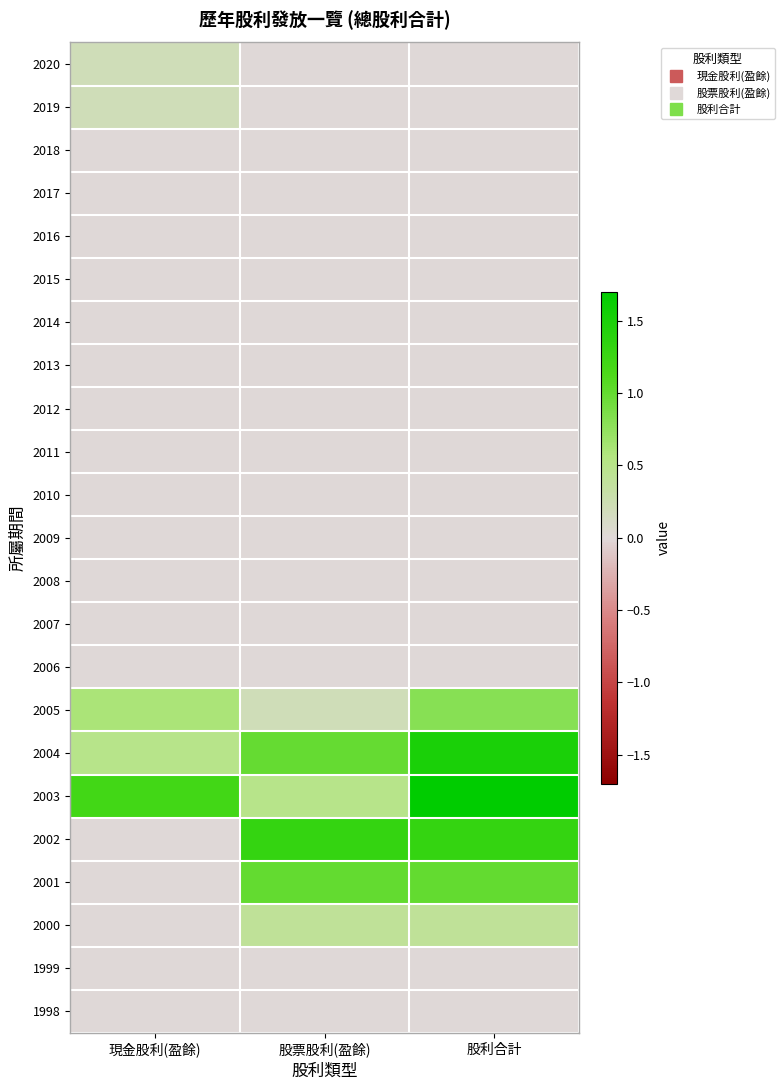

What is the maximum value shown in the chart?

1.7